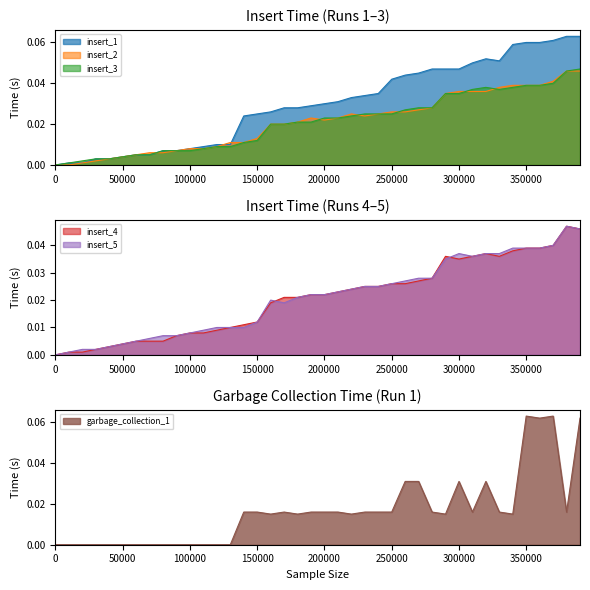

The value of insert_4 at 180000 is 0.0. True or false?

False